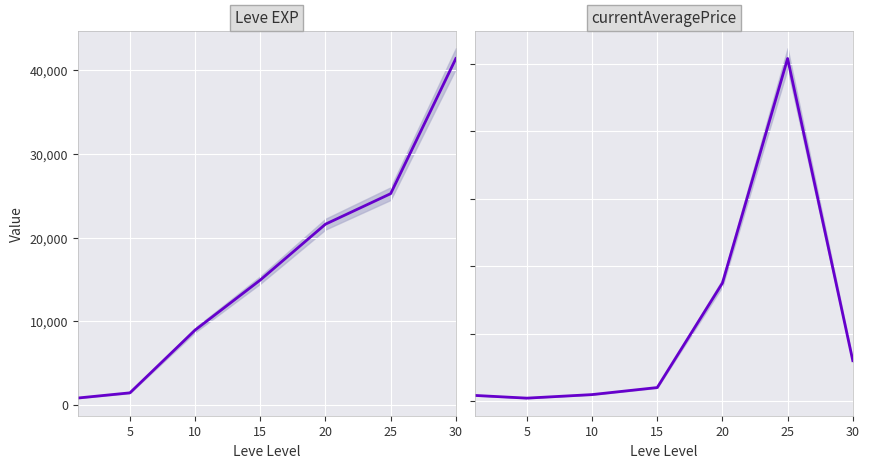

Rank the series at 10 from lowest to highest value.

currentAveragePrice, Leve EXP